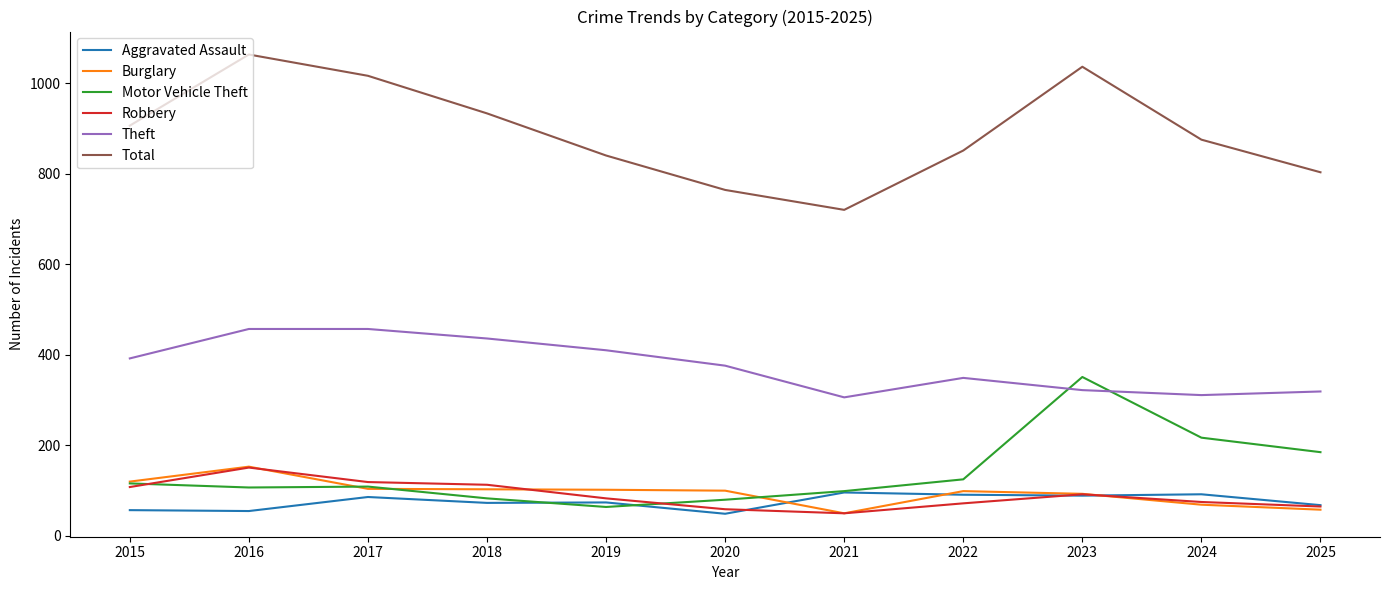

What is the spread (max minus min) of values at 2015?

849